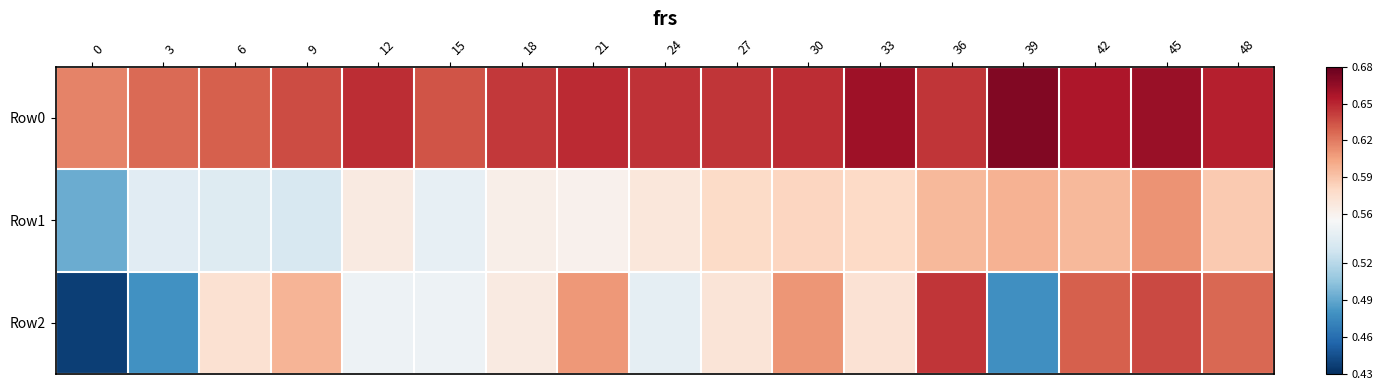

At how many categories does at least one series exceed 0?

17